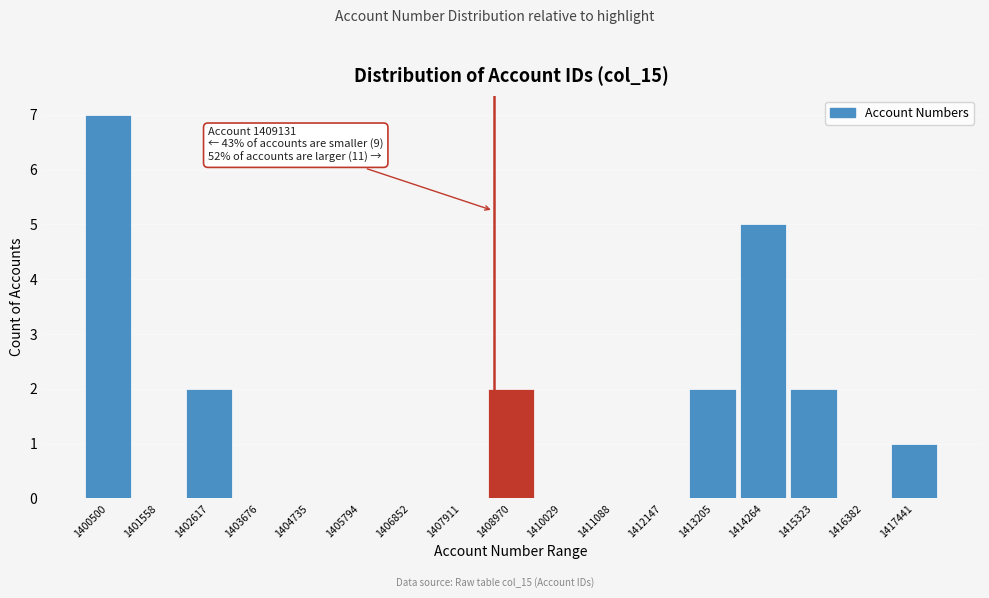

Reading right to left, extract all data points from this chart.

1417441=1	1416382=0	1415323=2	1414264=5	1413205=2	1412147=0	1411088=0	1410029=0	1408970=2	1407911=0	1406852=0	1405794=0	1404735=0	1403676=0	1402617=2	1401558=0	1400500=7